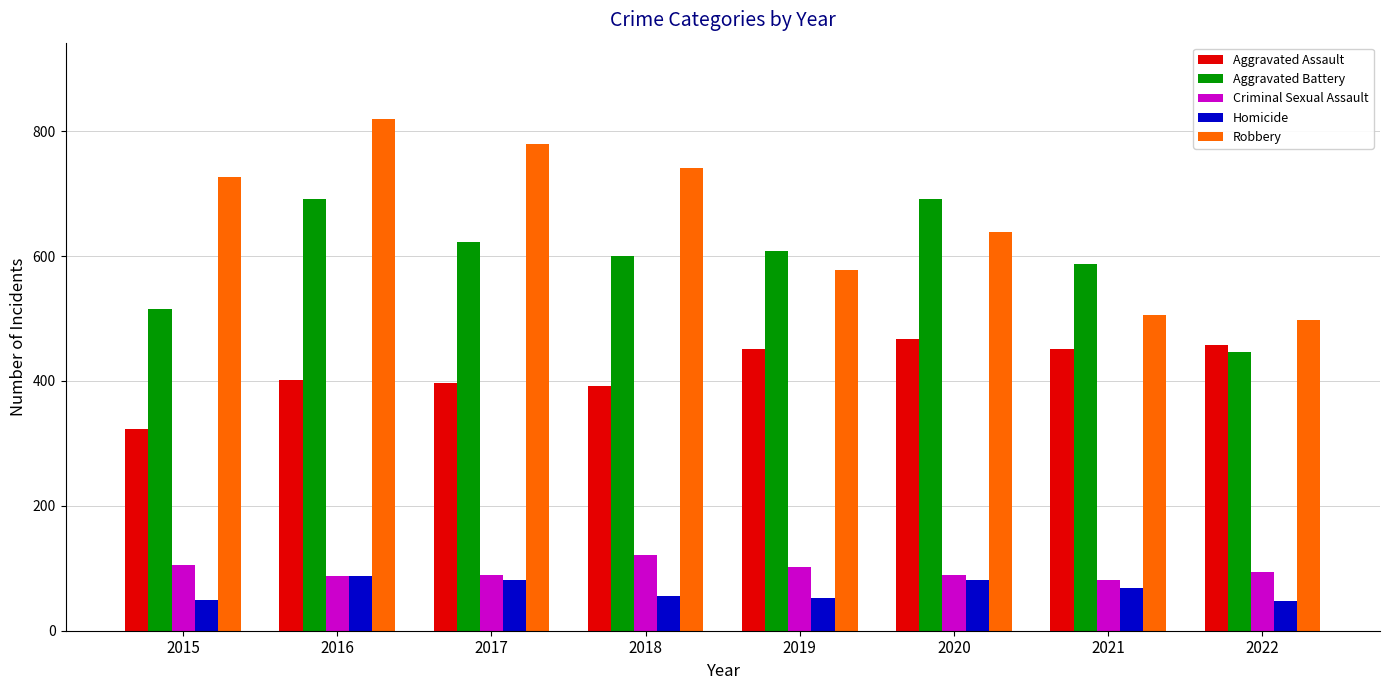

Does the chart contain any negative values?

No